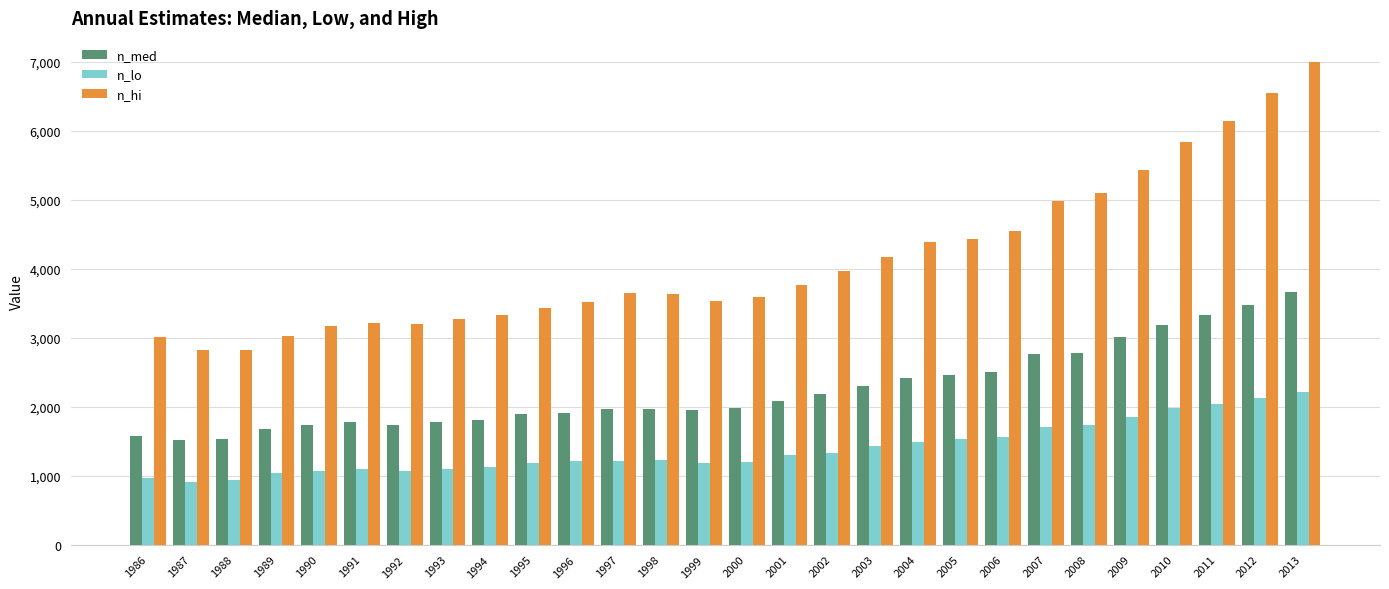

What is the highest value of the n_med series?

3670.3